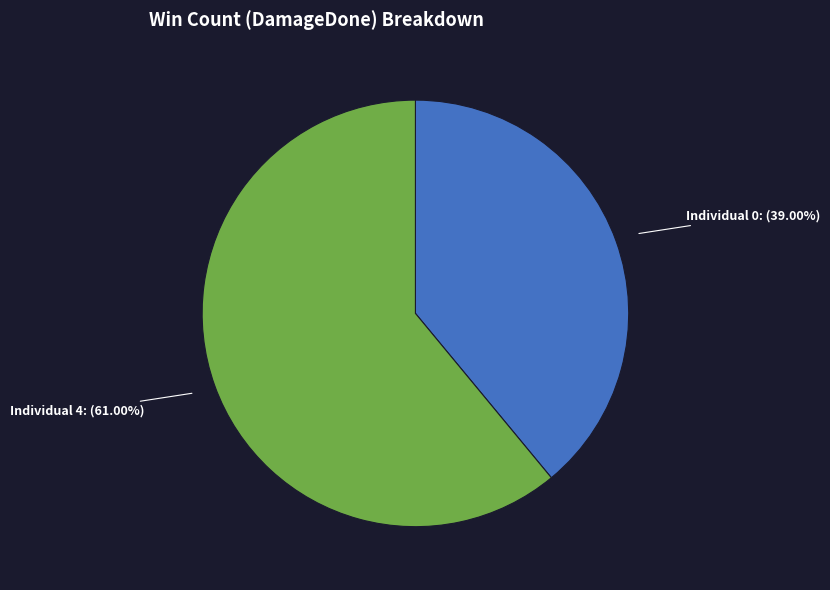

Which slice is the smallest?

Individual 0